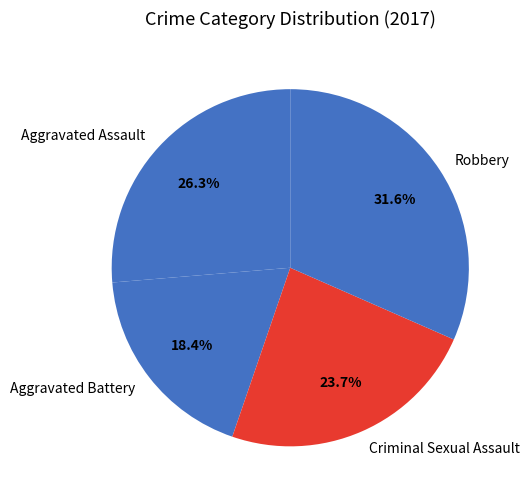

Does Aggravated Battery represent more than half of the total?

No